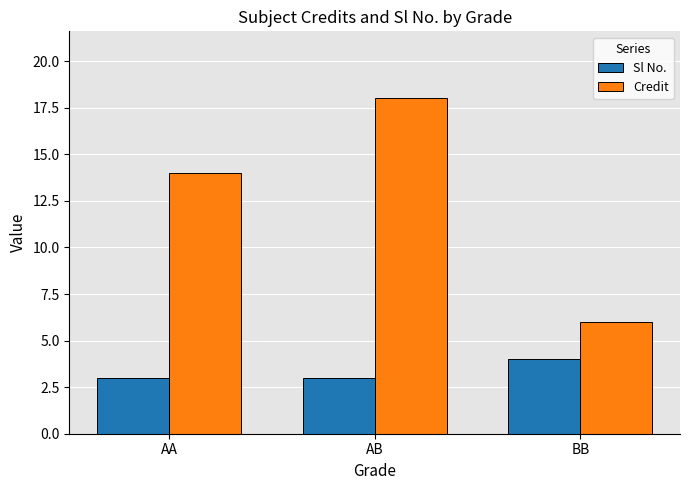

Read the Credit value at BB.

6